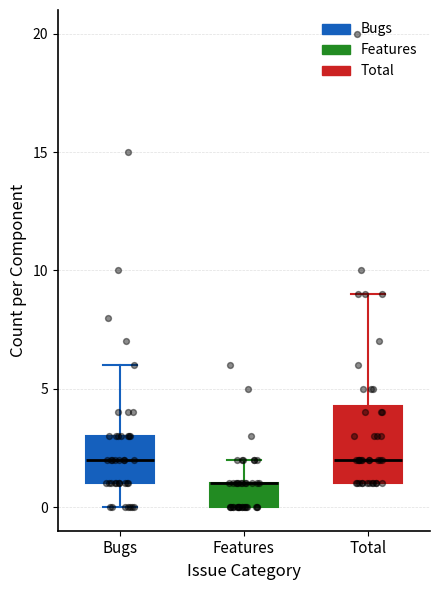

Comparing the boxes themselves (not the whiskers), which one is the tallest?

Total